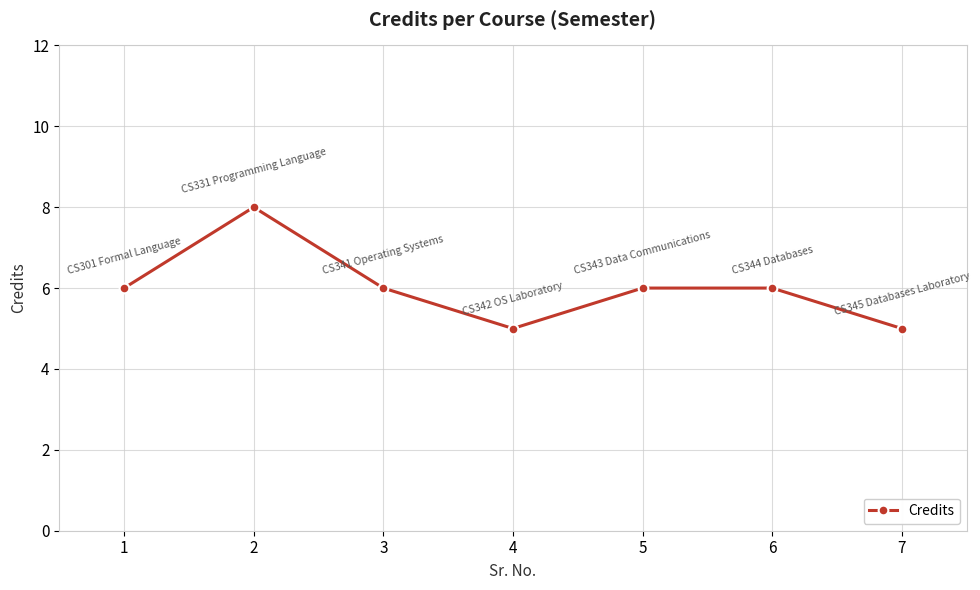

What is the average value?

6